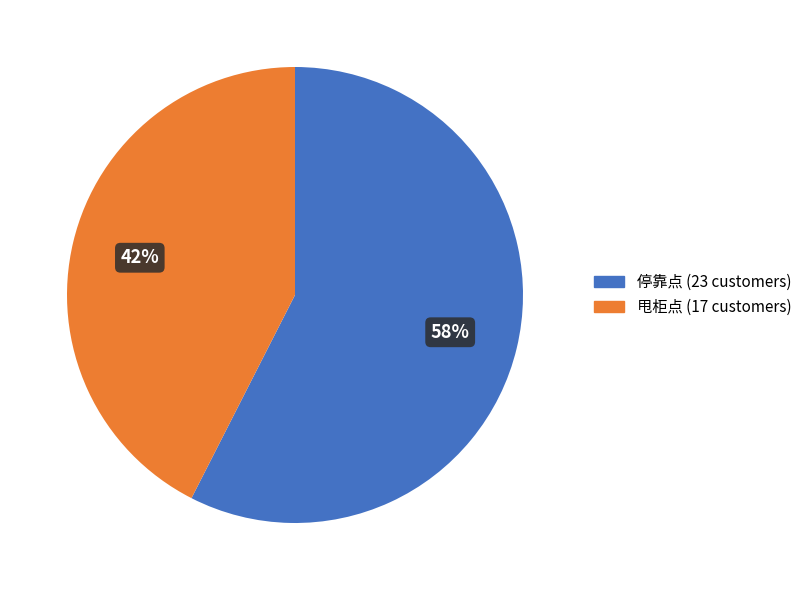

How many segments does this pie chart have?

2